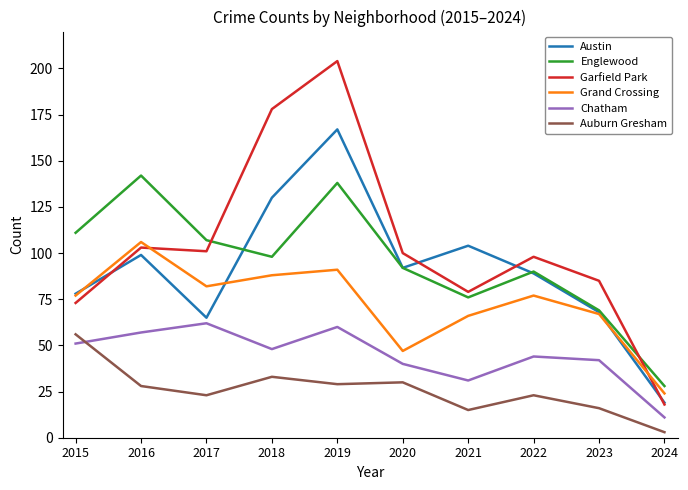

Where does the Englewood series first go above 98?

2015